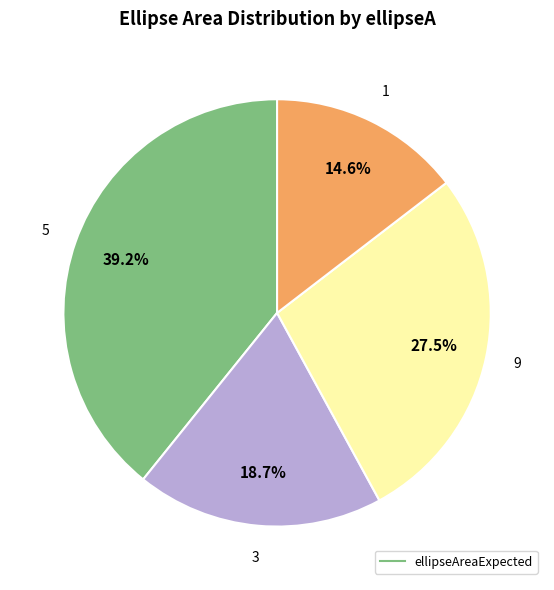

Is there any slice that represents more than half of the pie?

No